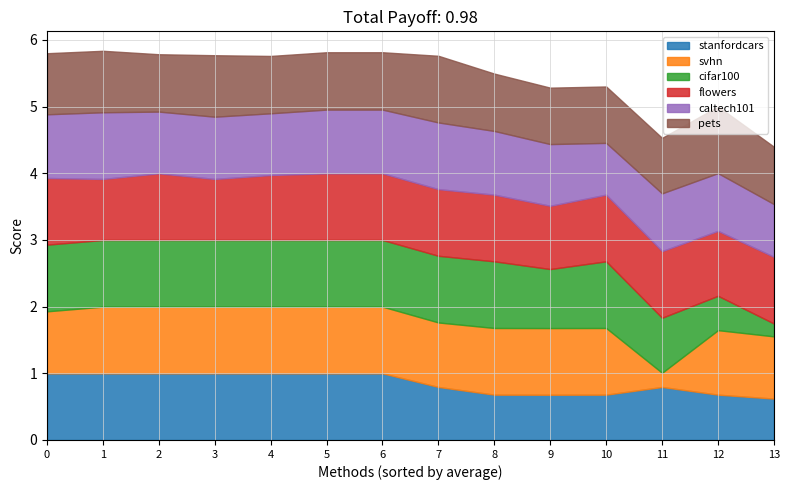

At how many categories does at least one series exceed 0?

14